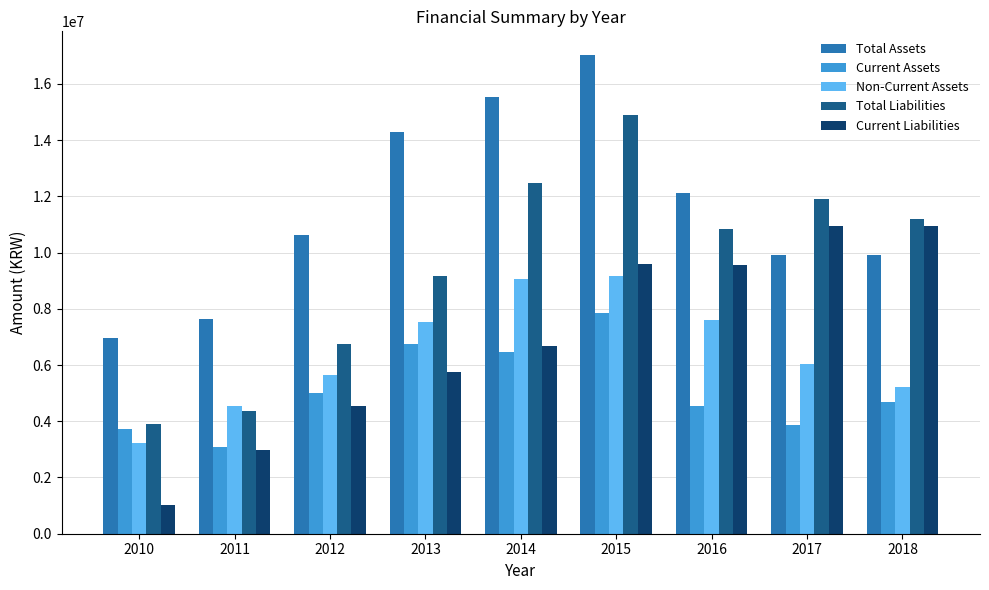

How many bars are there in total?

45